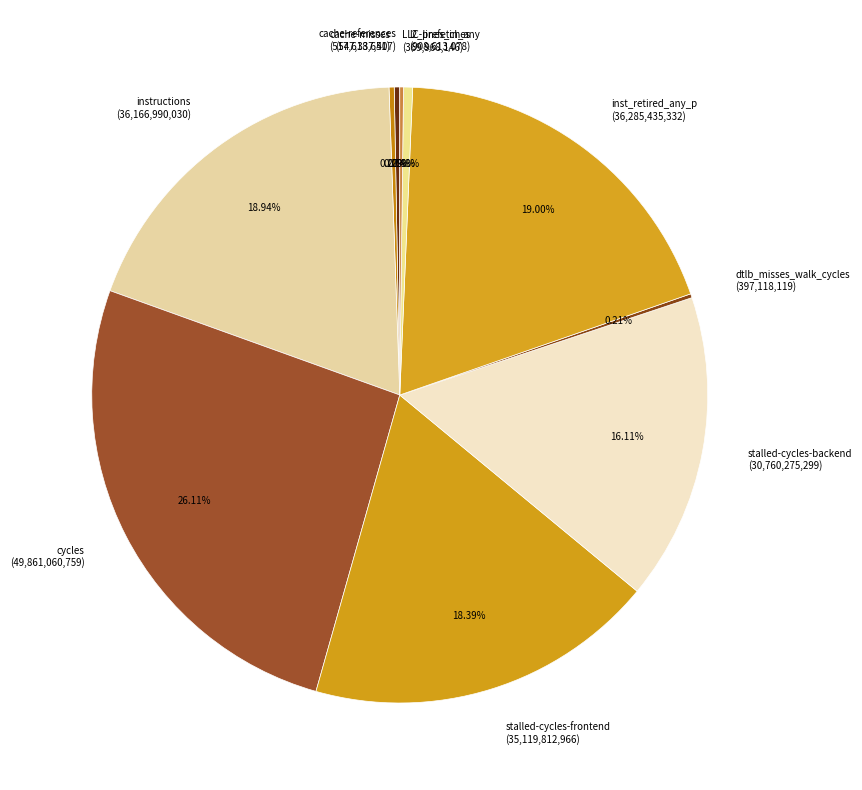

Is l2_lines_in_any (908,613,078) the majority of the pie?

No